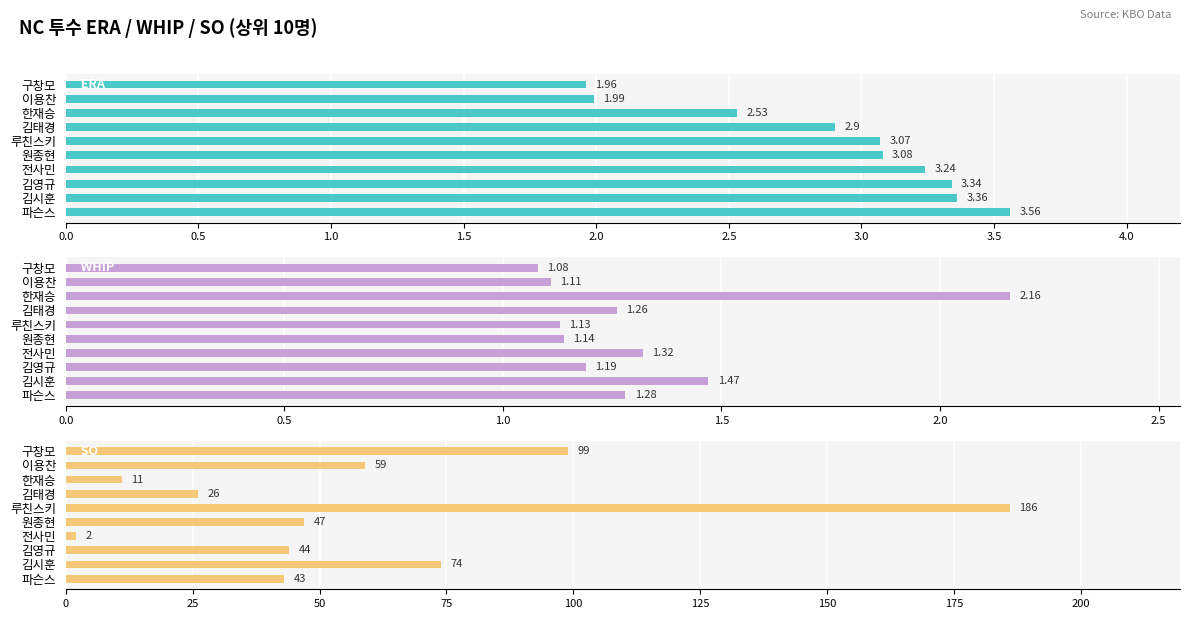

Is it true that WHIP equals 0.7 at 이용찬?

False